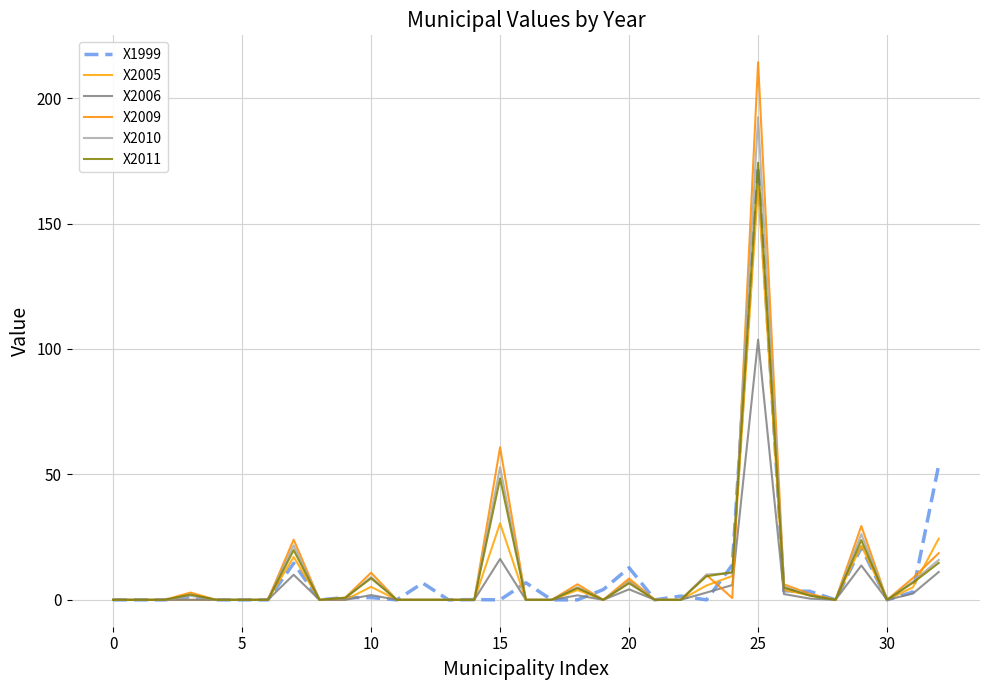

True or false: X1999 has more than 2 interior local peaks.

True